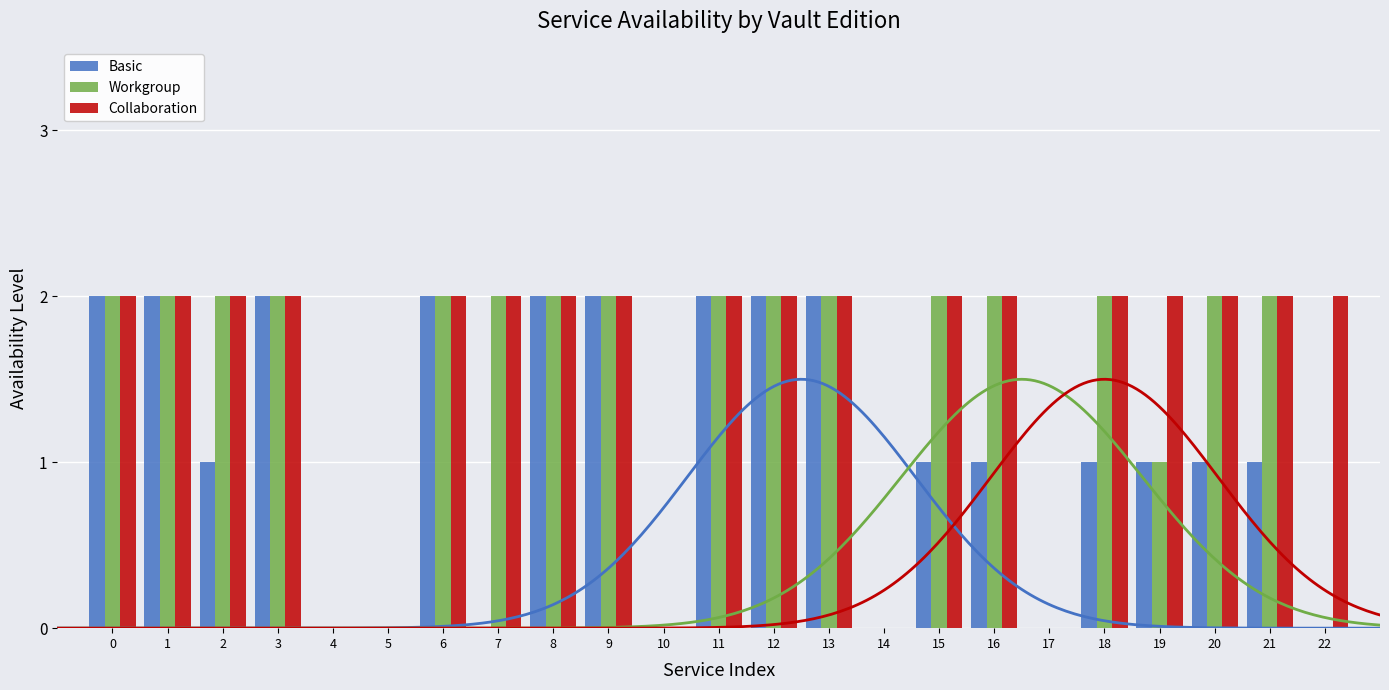

List the series in order of their peak value, lowest first.

Basic, Workgroup, Collaboration